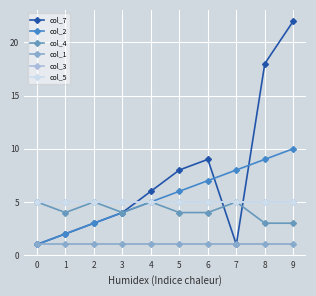

Reading right to left, extract all data points from this chart.

col_7: 9=22	8=18	7=1	6=9	5=8	4=6	3=4	2=3	1=2	0=1
col_2: 9=10	8=9	7=8	6=7	5=6	4=5	3=4	2=3	1=2	0=1
col_4: 9=3	8=3	7=5	6=4	5=4	4=5	3=4	2=5	1=4	0=5
col_1: 9=1	8=1	7=1	6=1	5=1	4=1	3=1	2=1	1=1	0=1
col_3: 9=5	8=5	7=5	6=5	5=5	4=5	3=5	2=5	1=5	0=5
col_5: 9=5	8=5	7=5	6=5	5=5	4=5	3=5	2=5	1=5	0=5